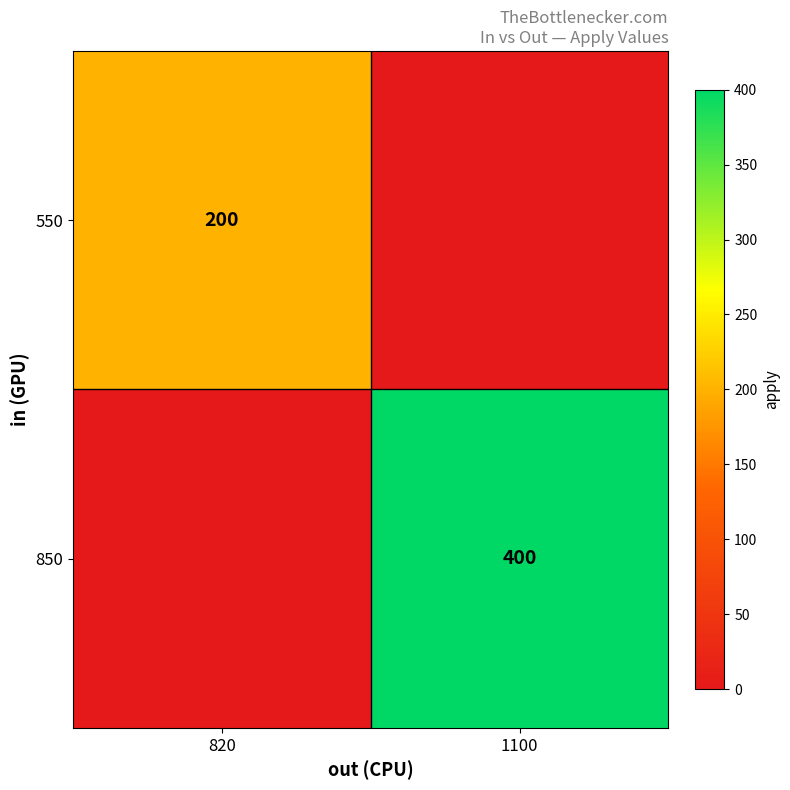

The value of 850 at 1100 is 552. True or false?

False